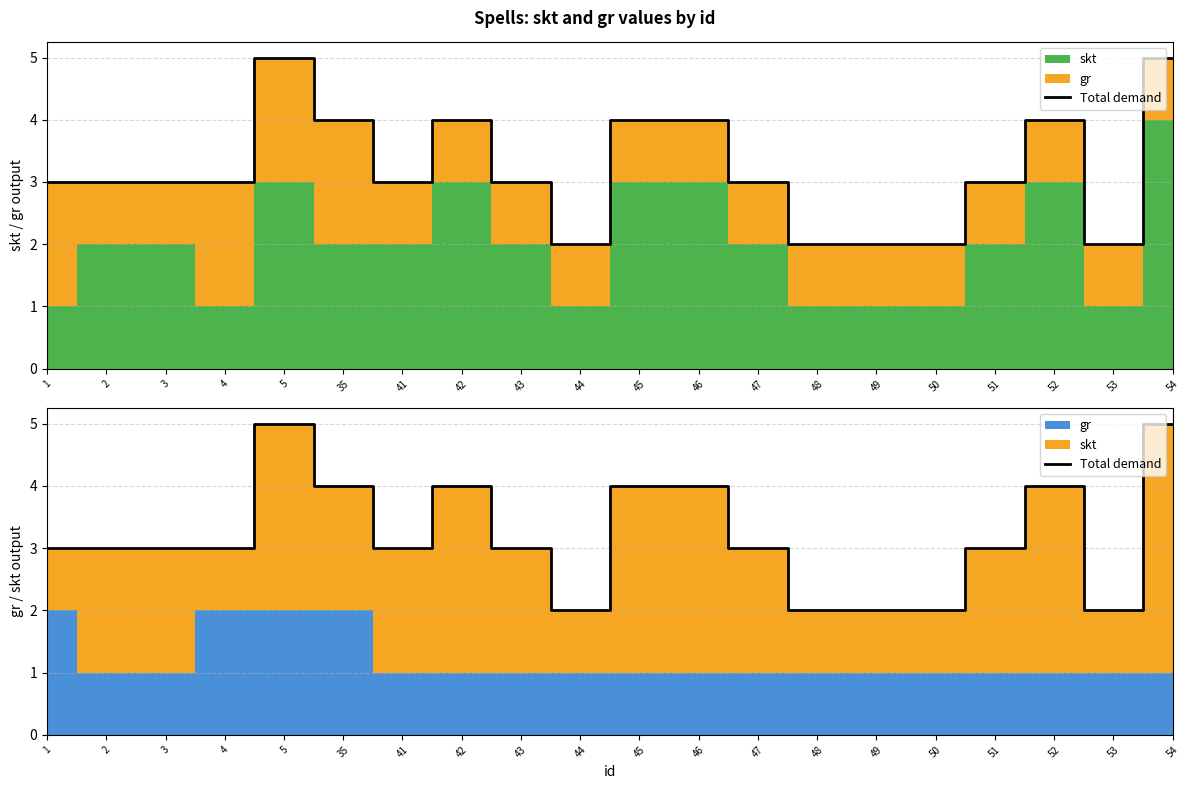

Reading left to right, what are all the values shown in this chart?

3	3	3	3	5	4	3	4	3	2	4	4	3	2	2	2	3	4	2	5